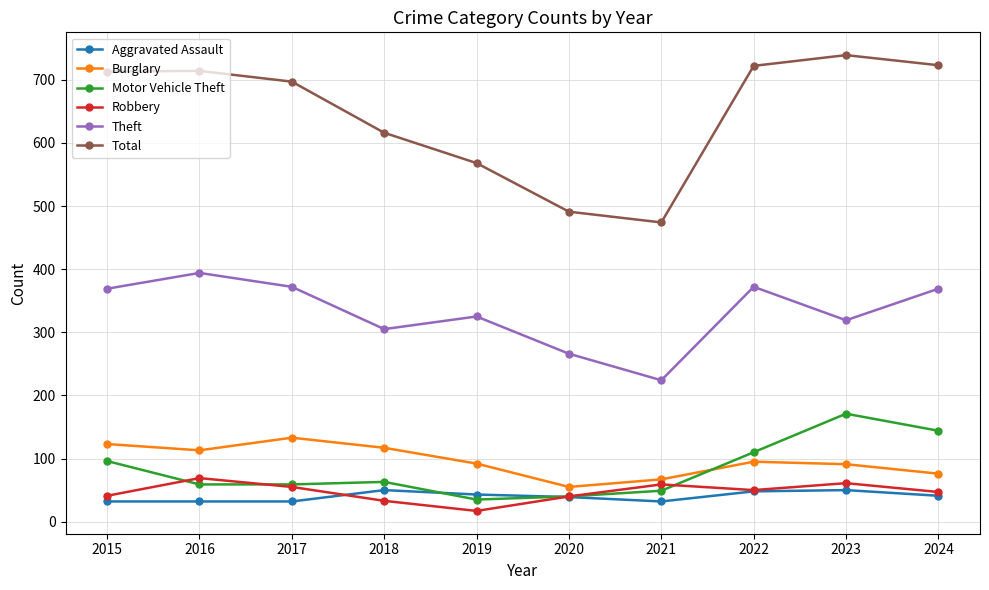

What is the value of the Total point at the 6th from the left?

491